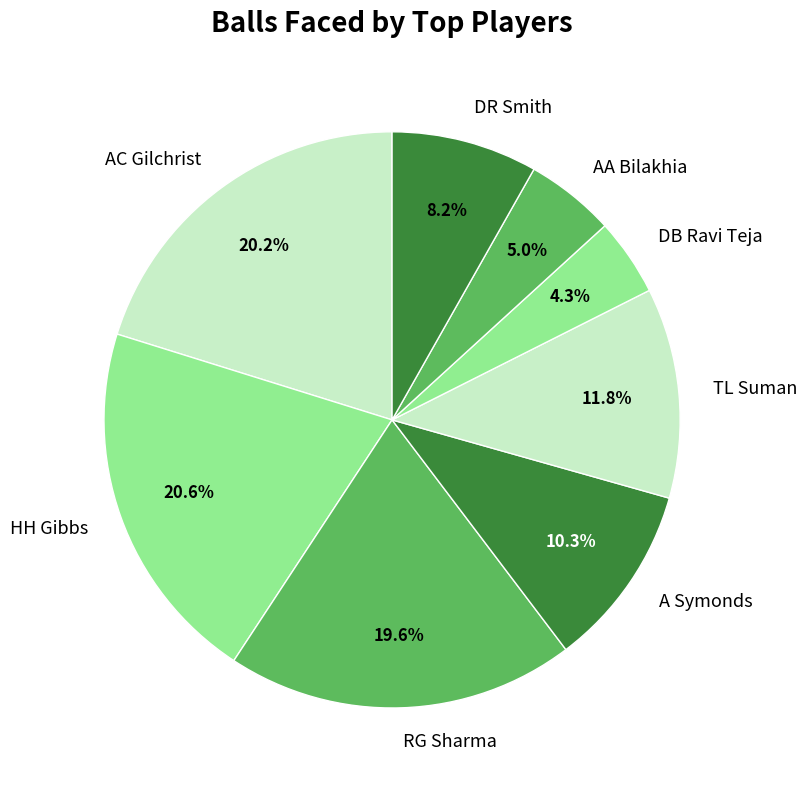

What percentage is the AC Gilchrist slice, to the nearest percent?

20%